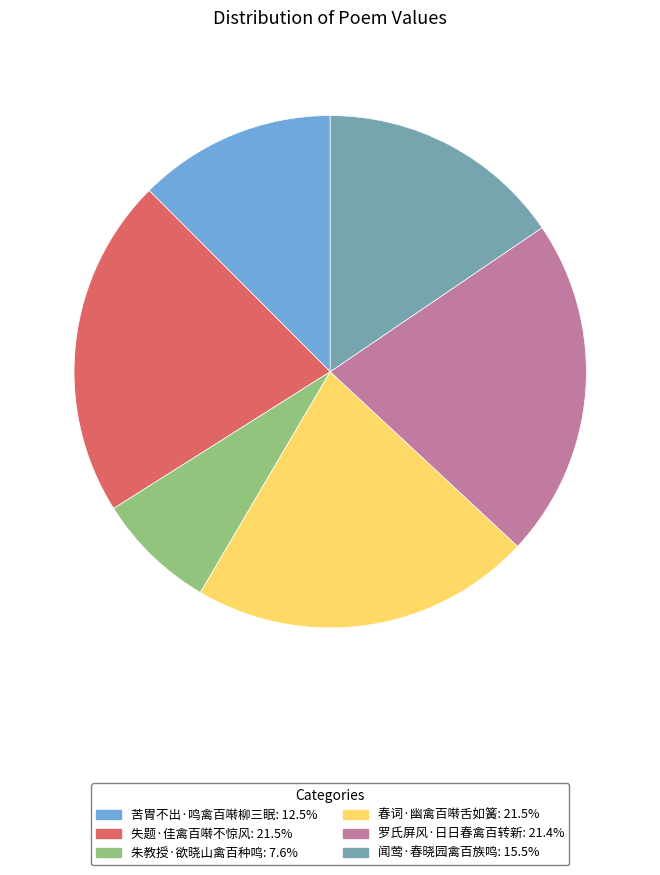

Does 闻莺·春晓园禽百族鸣 represent more than half of the total?

No